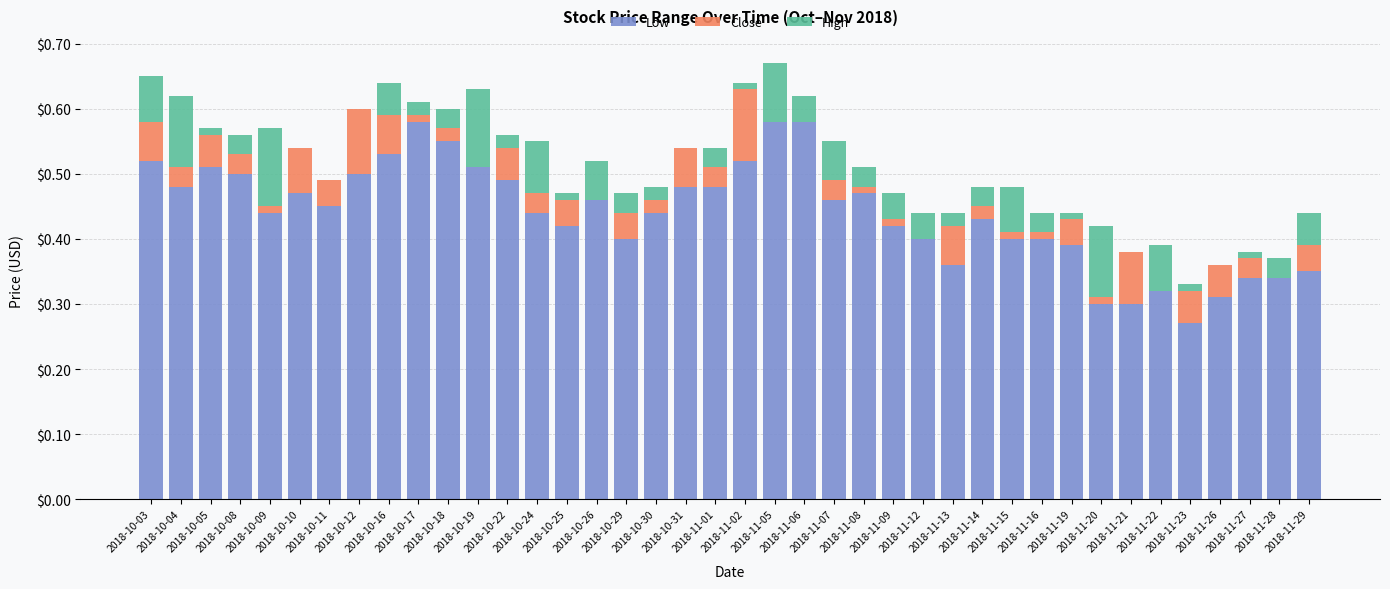

Are the bars grouped side by side (vs. stacked)?

No